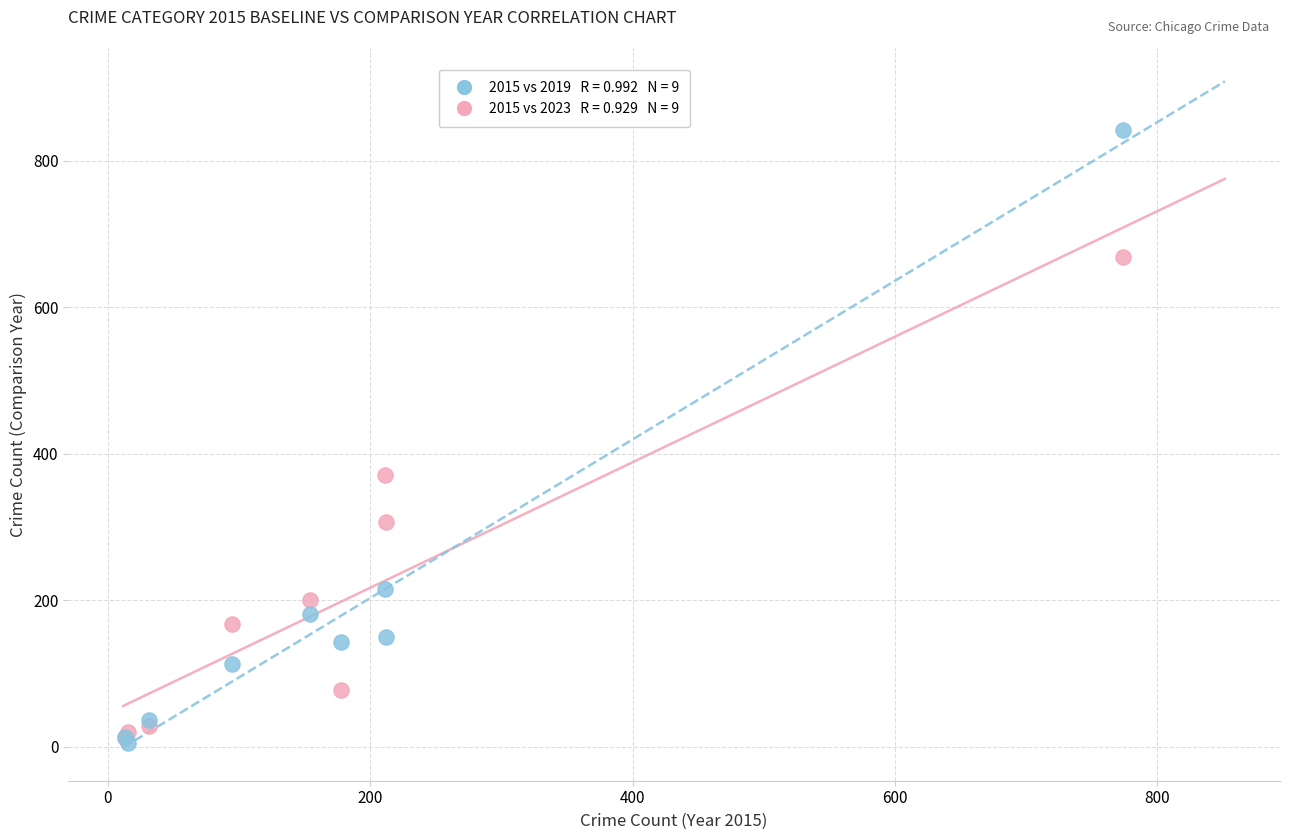

Across all series, what Y value is closest to 423?

371